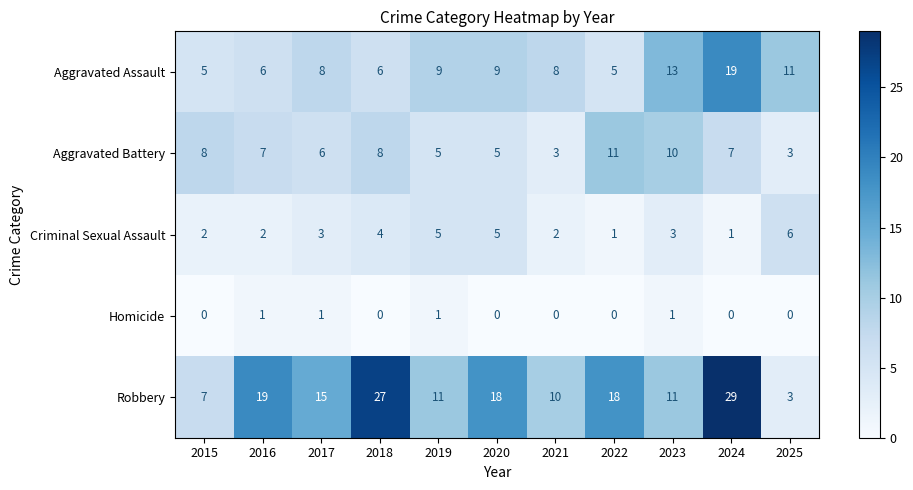

At which category is the sum across all series the highest?

2024